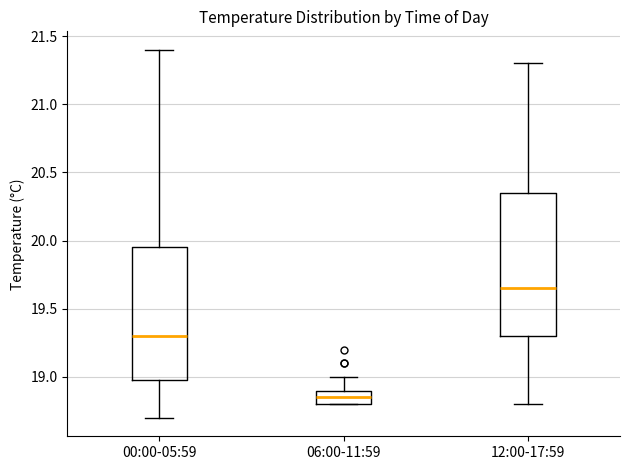

Reading left to right, transcribe this box plot: for each box, give where its median line is, the range the box spans, and where its two whiskers end, as read against the y-axis. The values are not printed on the chart, so give them approximately, as read against the axis.

00:00-05:59: median 19.30, box 19.00 to 19.95, whiskers 18.70 to 21.40
06:00-11:59: median 18.85, box 18.80 to 18.90, whiskers 18.80 to 19.00
12:00-17:59: median 19.65, box 19.30 to 20.35, whiskers 18.80 to 21.30